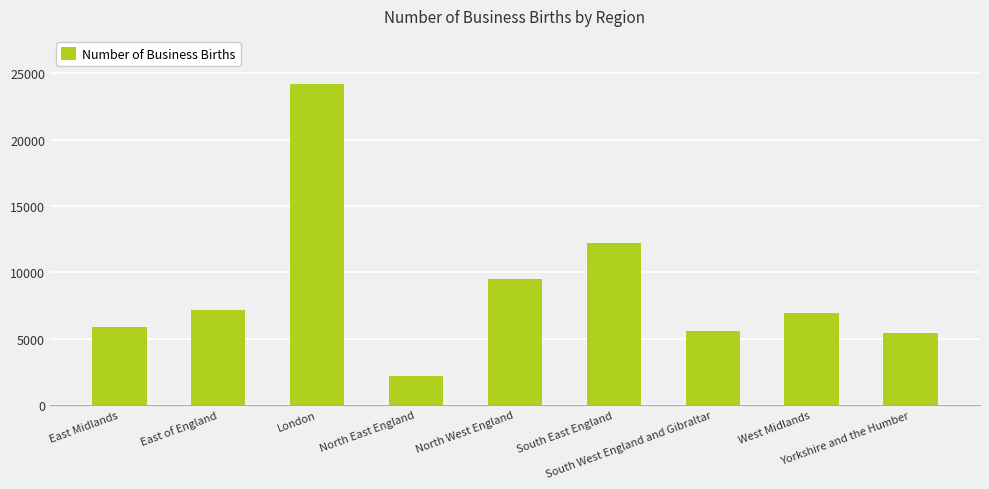

Are the bars grouped side by side (vs. stacked)?

No